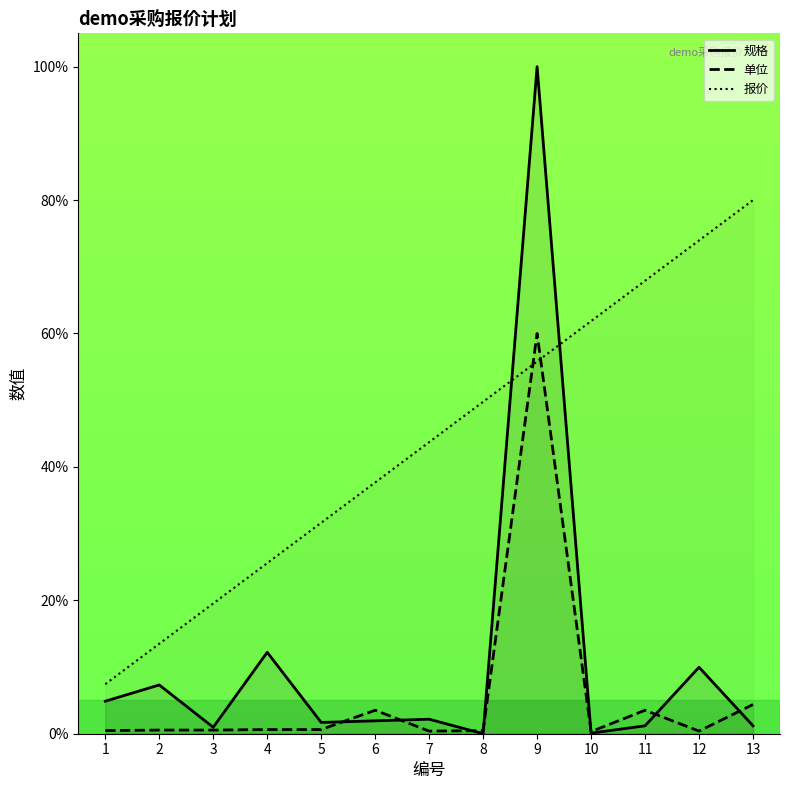

What is the difference between the second highest and second lowest values in the 规格 series?

12.1